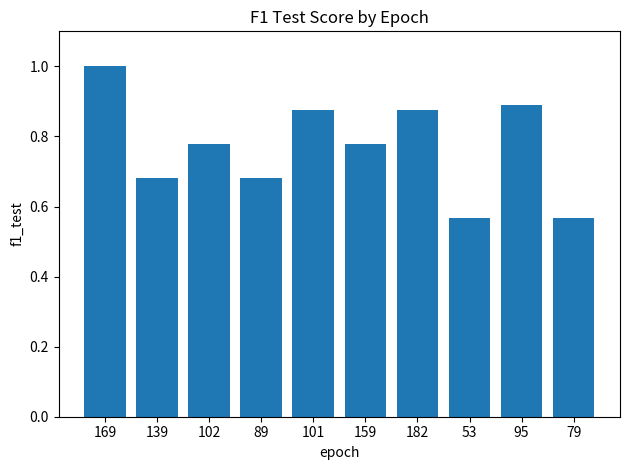

What is the sum of the values at 95 and 79?

1.5